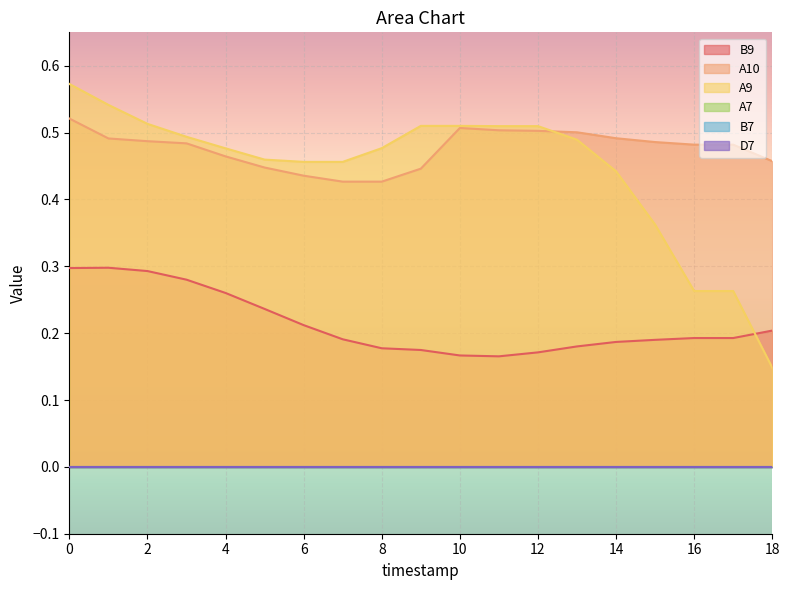

What is the total value across all series at 8?

1.1